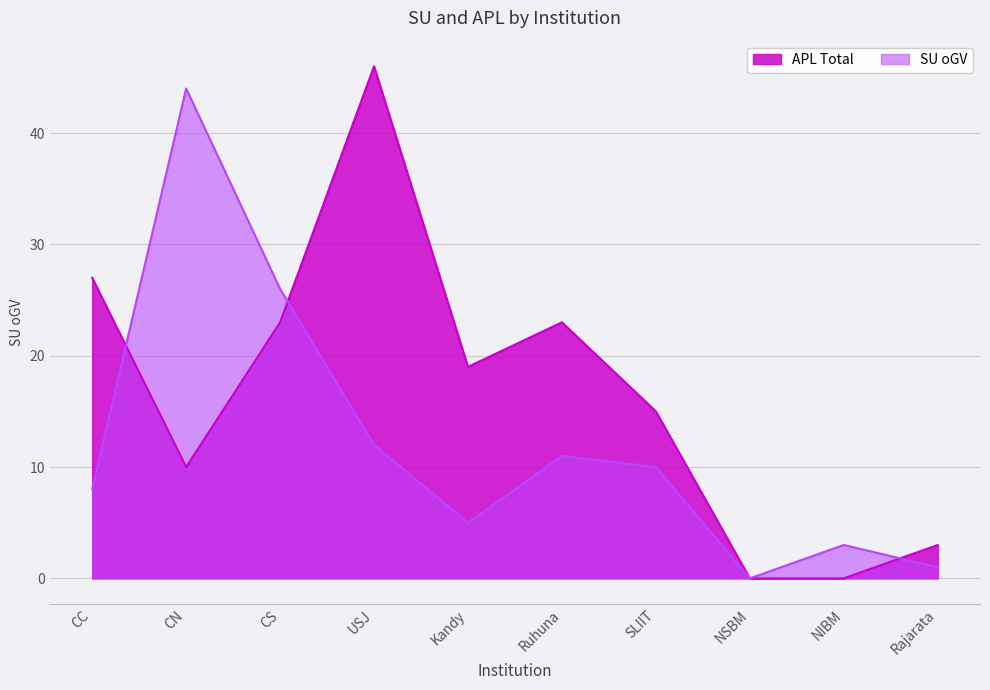

What is the difference between the maximum and minimum values in the SU (oGV) series?

44